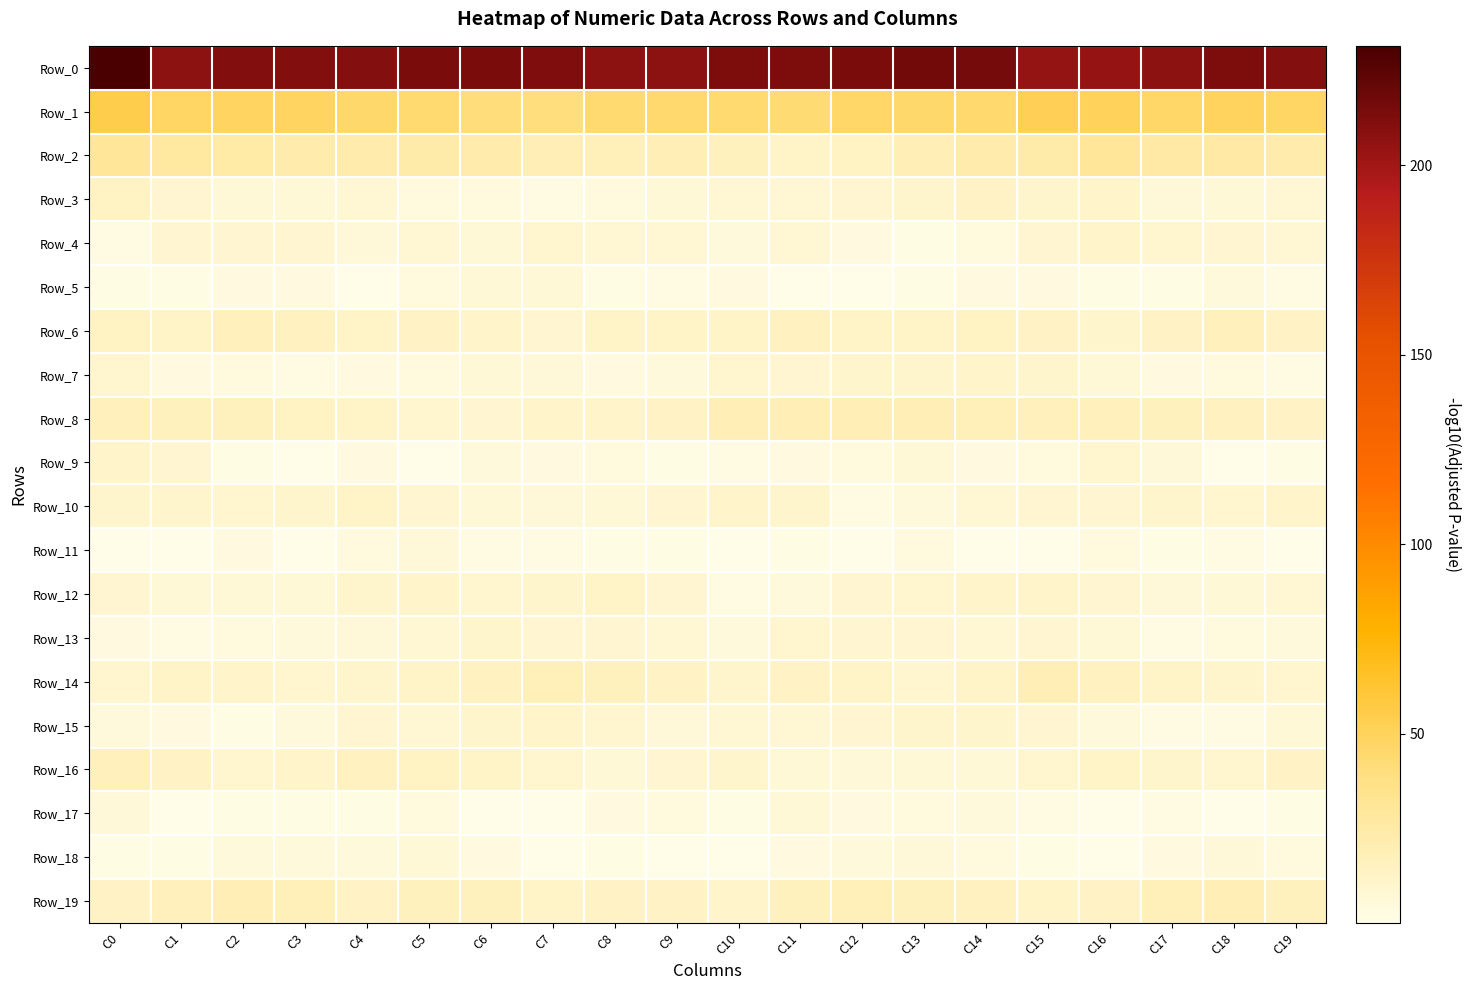

Reading left to right, what are all the values shown in this chart?

Row_0: C0=231.5	C1=207.5	C2=210.8	C3=211.6	C4=210.0	C5=213.8	C6=213.6	C7=211.8	C8=207.7	C9=207.5	C10=213.1	C11=213.2	C12=214.0	C13=217.1	C14=215.5	C15=204.5	C16=204.0	C17=207.7	C18=212.8	C19=209.8
Row_1: C0=54.4	C1=47.4	C2=48.7	C3=48.4	C4=45.4	C5=43.6	C6=41.6	C7=40.5	C8=43.7	C9=45.2	C10=43.6	C11=43.1	C12=46.9	C13=45.8	C14=45.3	C15=51.8	C16=49.8	C17=46.6	C18=49.2	C19=47.2
Row_2: C0=30.0	C1=27.3	C2=25.3	C3=23.5	C4=22.7	C5=23.9	C6=22.1	C7=19.1	C8=17.7	C9=19.0	C10=16.0	C11=12.0	C12=14.1	C13=19.6	C14=22.9	C15=24.3	C16=30.6	C17=25.5	C18=25.4	C19=22.7
Row_3: C0=14.3	C1=8.3	C2=6.7	C3=6.9	C4=7.9	C5=4.2	C6=4.1	C7=2.3	C8=4.1	C9=7.0	C10=8.0	C11=8.0	C12=8.9	C13=10.4	C14=13.4	C15=10.8	C16=11.1	C17=6.3	C18=7.0	C19=7.7
Row_4: C0=2.7	C1=8.4	C2=8.3	C3=9.1	C4=5.8	C5=7.3	C6=7.0	C7=9.5	C8=8.0	C9=8.1	C10=5.3	C11=7.4	C12=3.3	C13=1.2	C14=4.0	C15=8.5	C16=11.6	C17=9.6	C18=8.7	C19=7.5
Row_5: C0=1.1	C1=1.8	C2=3.4	C3=3.6	C4=0.4	C5=3.7	C6=7.1	C7=7.0	C8=1.2	C9=2.1	C10=3.2	C11=0.4	C12=0.5	C13=1.3	C14=3.1	C15=3.3	C16=1.6	C17=1.4	C18=4.6	C19=2.2
Row_6: C0=13.8	C1=12.3	C2=16.4	C3=14.6	C4=12.6	C5=13.4	C6=11.1	C7=9.1	C8=12.4	C9=12.3	C10=12.0	C11=15.4	C12=12.6	C13=11.9	C14=14.5	C15=13.2	C16=10.4	C17=13.6	C18=16.6	C19=13.2
Row_7: C0=9.3	C1=3.4	C2=4.0	C3=2.5	C4=3.2	C5=4.4	C6=6.4	C7=5.9	C8=3.6	C9=5.5	C10=9.5	C11=8.9	C12=10.6	C13=10.6	C14=11.2	C15=10.5	C16=6.7	C17=2.9	C18=3.7	C19=2.5
Row_8: C0=16.8	C1=15.6	C2=15.7	C3=13.9	C4=12.6	C5=9.1	C6=8.3	C7=11.4	C8=11.0	C9=13.1	C10=18.6	C11=18.2	C12=18.7	C13=19.4	C14=17.8	C15=17.0	C16=16.4	C17=15.6	C18=15.0	C19=13.6
Row_9: C0=11.6	C1=8.5	C2=1.4	C3=0.7	C4=3.0	C5=0.4	C6=4.7	C7=3.6	C8=4.2	C9=1.6	C10=2.6	C11=3.2	C12=3.7	C13=6.5	C14=3.3	C15=3.9	C16=9.3	C17=5.6	C18=0.3	C19=1.8
Row_10: C0=10.1	C1=10.5	C2=9.7	C3=10.9	C4=12.5	C5=8.2	C6=7.0	C7=6.4	C8=6.4	C9=8.8	C10=11.0	C11=10.1	C12=2.7	C13=5.0	C14=7.8	C15=8.7	C16=8.9	C17=10.3	C18=9.9	C19=11.7
Row_11: C0=0.5	C1=0.1	C2=2.9	C3=0.1	C4=3.7	C5=6.1	C6=2.1	C7=2.2	C8=1.9	C9=1.2	C10=0.1	C11=1.2	C12=0.9	C13=4.3	C14=0.3	C15=0.7	C16=3.7	C17=1.1	C18=2.1	C19=0.8
Row_12: C0=9.1	C1=7.1	C2=6.9	C3=7.0	C4=10.6	C5=11.2	C6=9.5	C7=10.9	C8=12.6	C9=8.9	C10=2.0	C11=4.6	C12=8.5	C13=9.1	C14=11.6	C15=11.5	C16=8.3	C17=6.3	C18=7.2	C19=7.8
Row_13: C0=3.1	C1=2.5	C2=3.9	C3=4.8	C4=5.5	C5=8.0	C6=10.3	C7=8.5	C8=8.8	C9=7.3	C10=4.7	C11=9.3	C12=8.7	C13=8.5	C14=7.5	C15=8.8	C16=6.5	C17=2.7	C18=4.5	C19=5.0
Row_14: C0=9.2	C1=12.1	C2=11.4	C3=9.9	C4=10.2	C5=11.9	C6=15.0	C7=17.3	C8=16.2	C9=13.1	C10=10.2	C11=13.4	C12=12.0	C13=9.4	C14=12.7	C15=18.4	C16=14.6	C17=12.5	C18=10.6	C19=9.9
Row_15: C0=5.3	C1=3.6	C2=1.6	C3=4.8	C4=8.5	C5=7.5	C6=10.9	C7=11.8	C8=9.4	C9=6.3	C10=7.6	C11=7.7	C12=8.6	C13=10.3	C14=10.4	C15=9.0	C16=4.7	C17=2.5	C18=2.0	C19=7.0
Row_16: C0=16.7	C1=12.7	C2=9.3	C3=11.2	C4=15.1	C5=13.8	C6=12.2	C7=9.4	C8=7.1	C9=8.4	C10=10.0	C11=7.1	C12=5.7	C13=6.6	C14=7.0	C15=9.7	C16=11.8	C17=10.3	C18=9.3	C19=13.5
Row_17: C0=5.8	C1=0.1	C2=1.1	C3=1.5	C4=1.1	C5=3.7	C6=0.1	C7=0.9	C8=3.3	C9=4.0	C10=1.3	C11=6.7	C12=3.5	C13=4.1	C14=4.9	C15=2.6	C16=0.4	C17=2.0	C18=0.1	C19=1.4
Row_18: C0=1.8	C1=1.6	C2=5.4	C3=5.2	C4=5.4	C5=7.0	C6=3.3	C7=0.1	C8=1.8	C9=0.5	C10=0.6	C11=3.6	C12=5.4	C13=6.4	C14=4.0	C15=1.6	C16=0.1	C17=3.5	C18=6.2	C19=4.4
Row_19: C0=13.4	C1=16.6	C2=18.3	C3=17.8	C4=13.6	C5=15.7	C6=16.2	C7=12.0	C8=12.9	C9=12.8	C10=10.9	C11=15.4	C12=17.6	C13=16.2	C14=15.1	C15=12.2	C16=13.1	C17=17.3	C18=18.9	C19=16.0